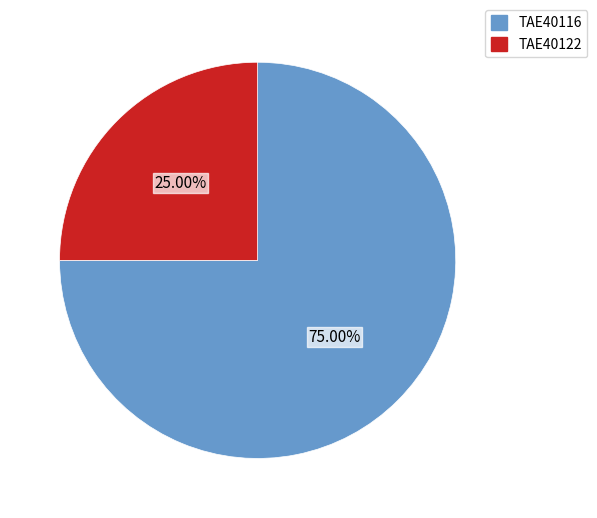

Is the sum of TAE40116 and TAE40122 greater than half?

Yes